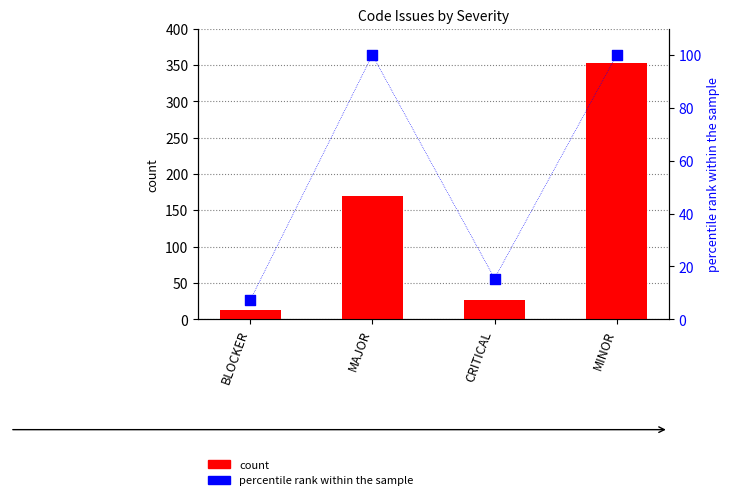

Which series has the largest total across all categories?

count